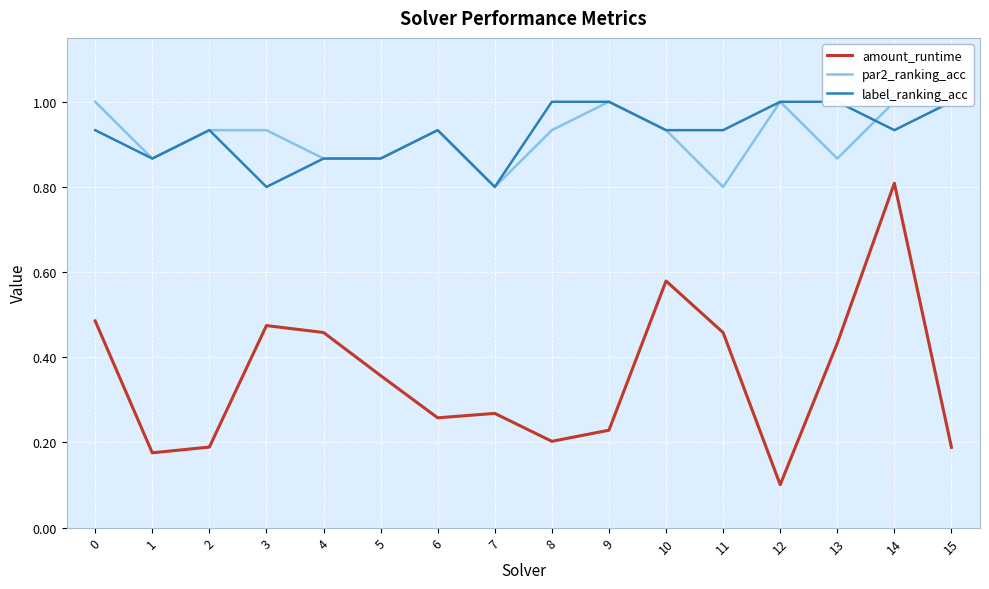

Reading right to left, what are all the values shown in this chart?

amount_runtime: 15=0.2	14=0.8	13=0.4	12=0.1	11=0.5	10=0.6	9=0.2	8=0.2	7=0.3	6=0.3	5=0.4	4=0.5	3=0.5	2=0.2	1=0.2	0=0.5
par2_ranking_acc: 15=1.0	14=1.0	13=0.9	12=1.0	11=0.8	10=0.9	9=1.0	8=0.9	7=0.8	6=0.9	5=0.9	4=0.9	3=0.9	2=0.9	1=0.9	0=1.0
label_ranking_acc: 15=1.0	14=0.9	13=1.0	12=1.0	11=0.9	10=0.9	9=1.0	8=1.0	7=0.8	6=0.9	5=0.9	4=0.9	3=0.8	2=0.9	1=0.9	0=0.9